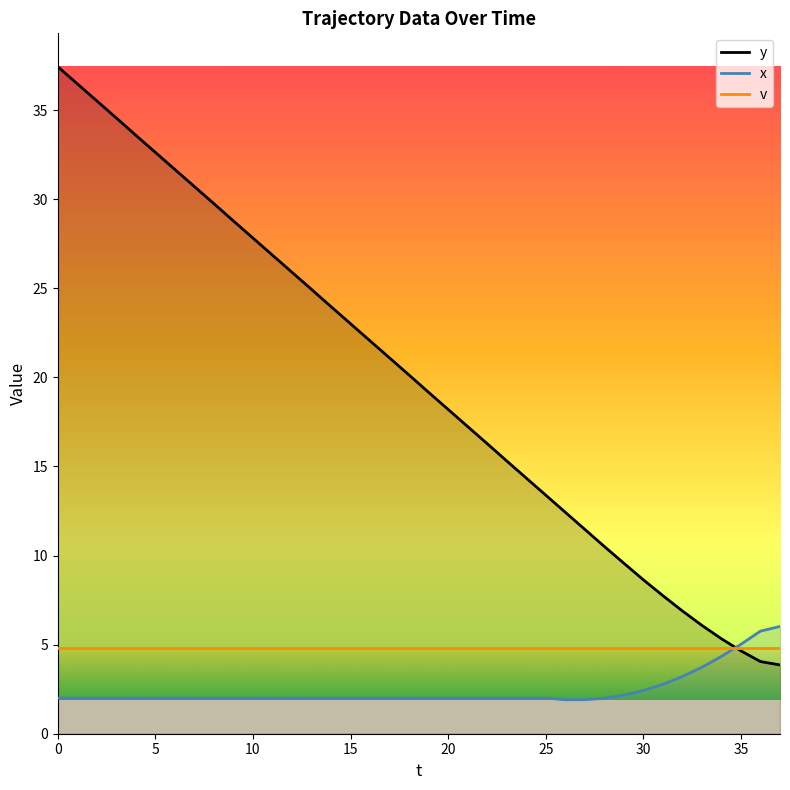

Which series has the largest total across all categories?

y